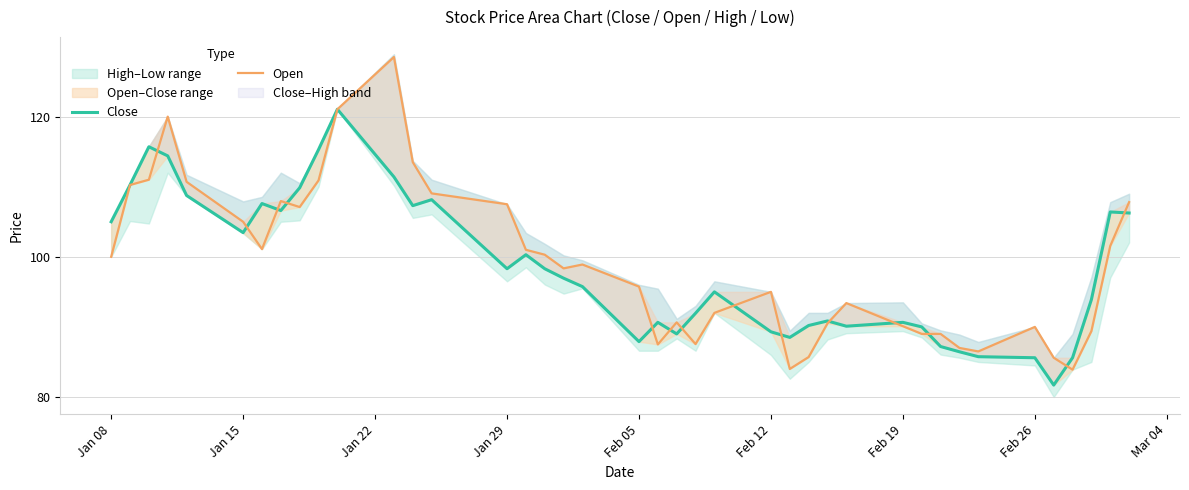

The Open series shows 146.6 at 15. True or false?

False